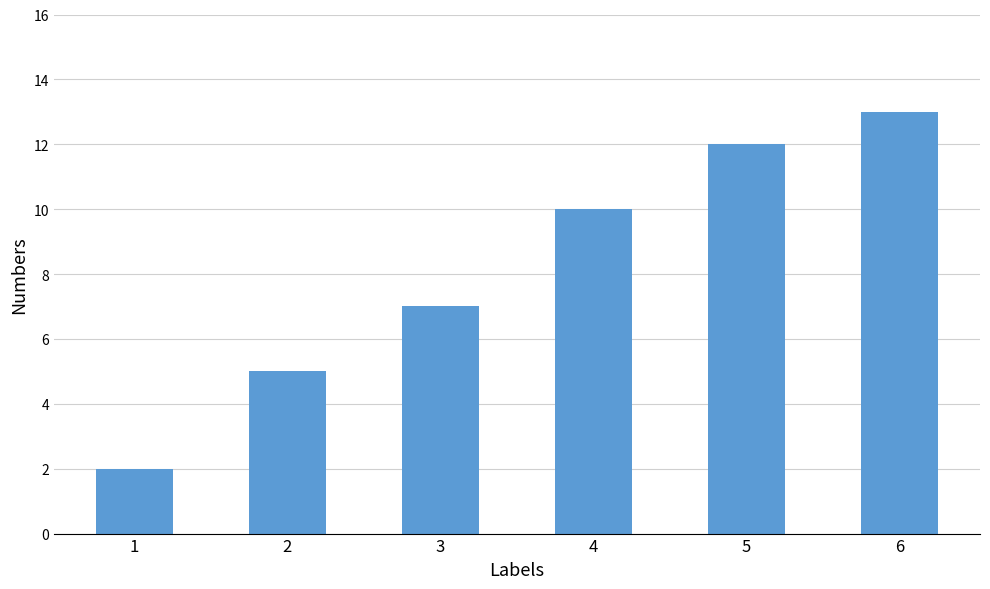

Count the number of data series in this chart.

1